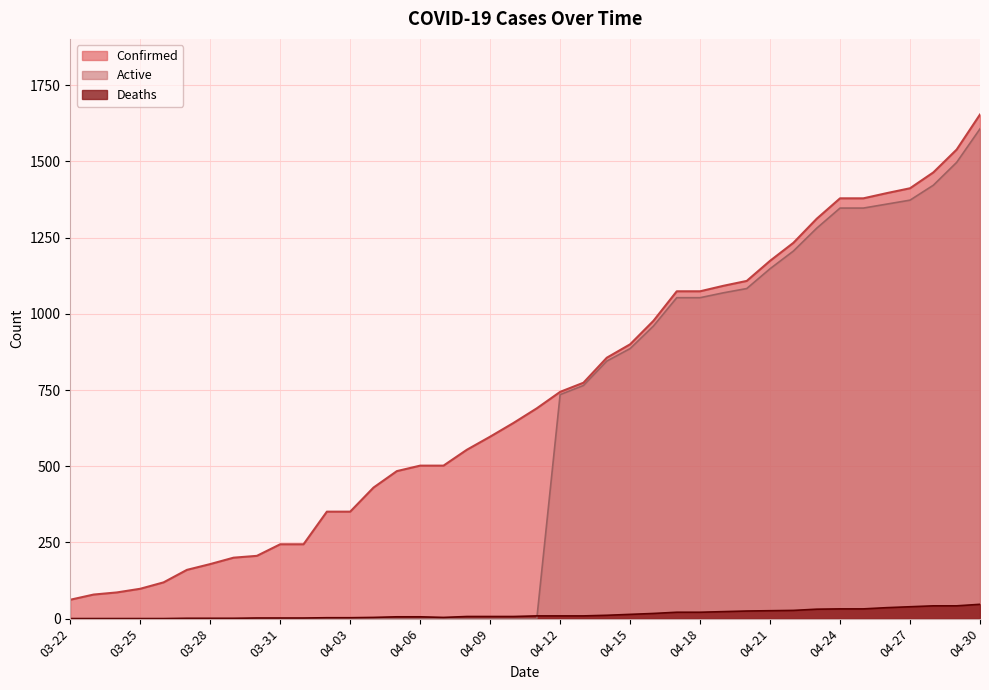

True or false: Confirmed and Deaths intersect in this chart.

False